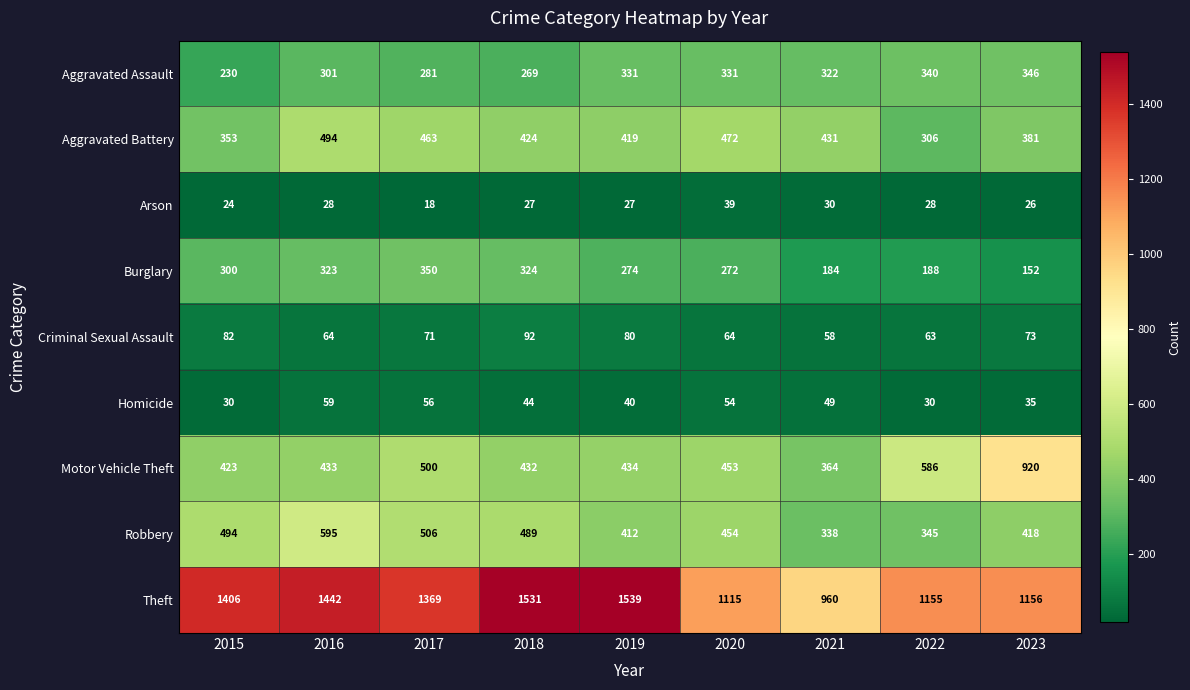

Between 2017 and 2020, which series saw the biggest shift?

Theft